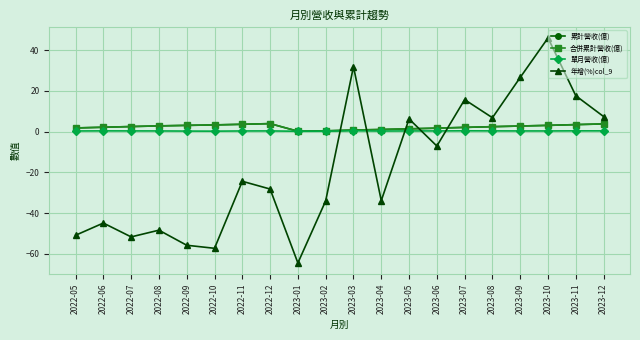

What is the label of the 7th point from the left?

2022-11